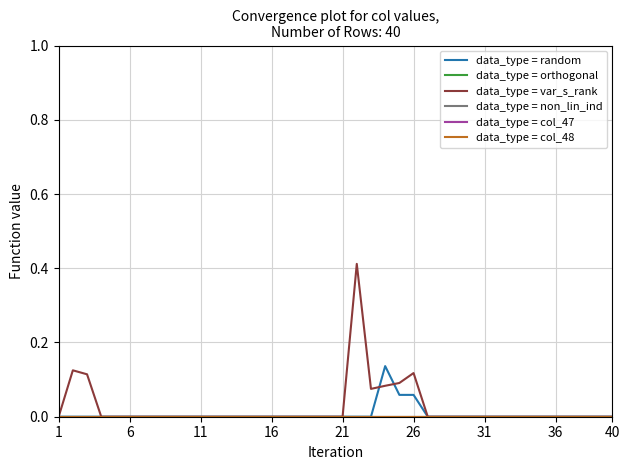

At which label does data_type = col_47 reach its minimum?

1